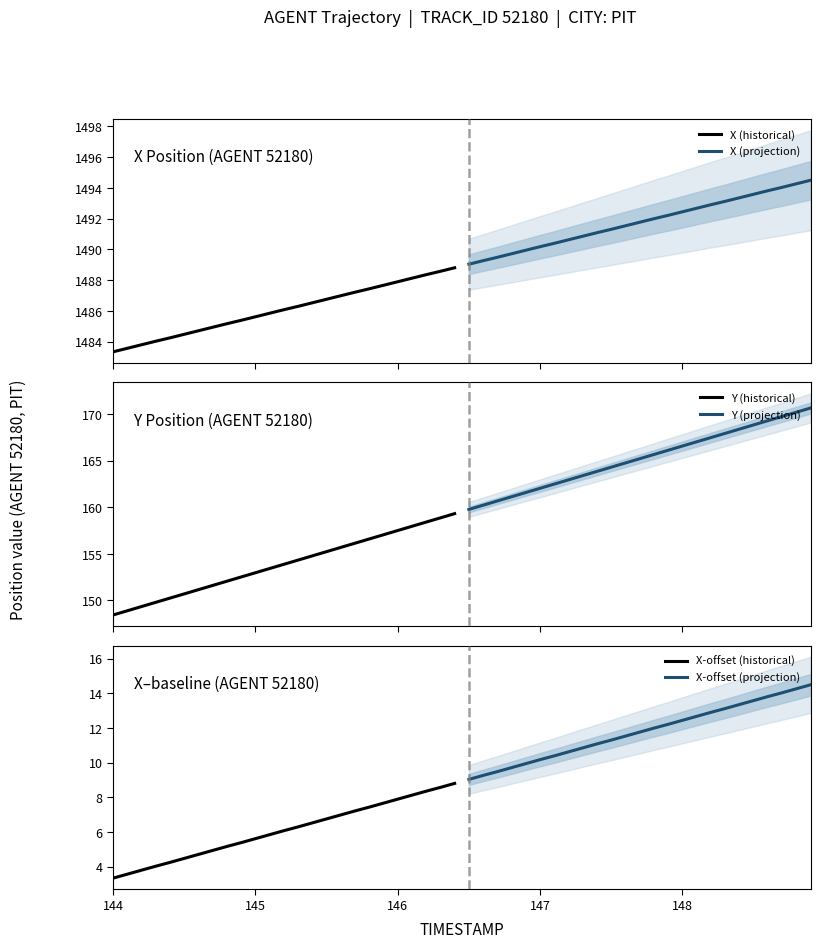

At how many categories does at least one series exceed 250?

25